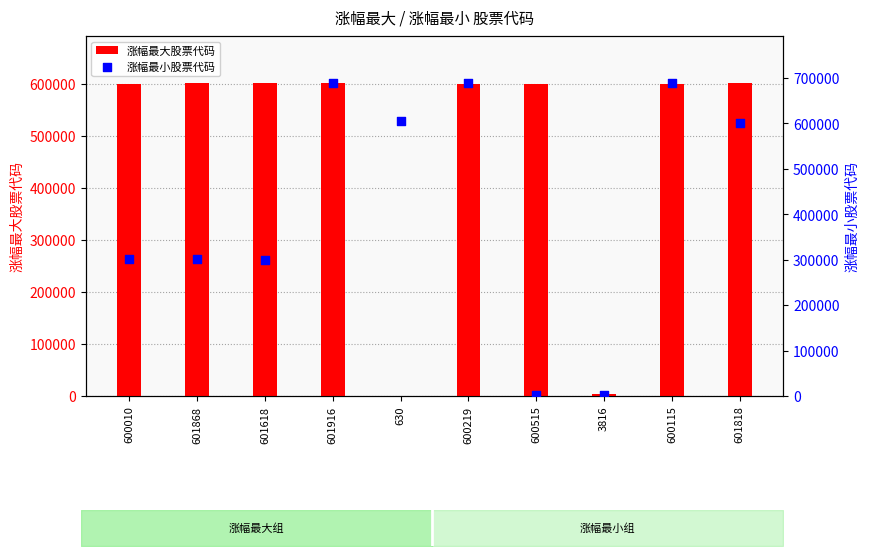

At how many categories does at least one series exceed 154418?

9